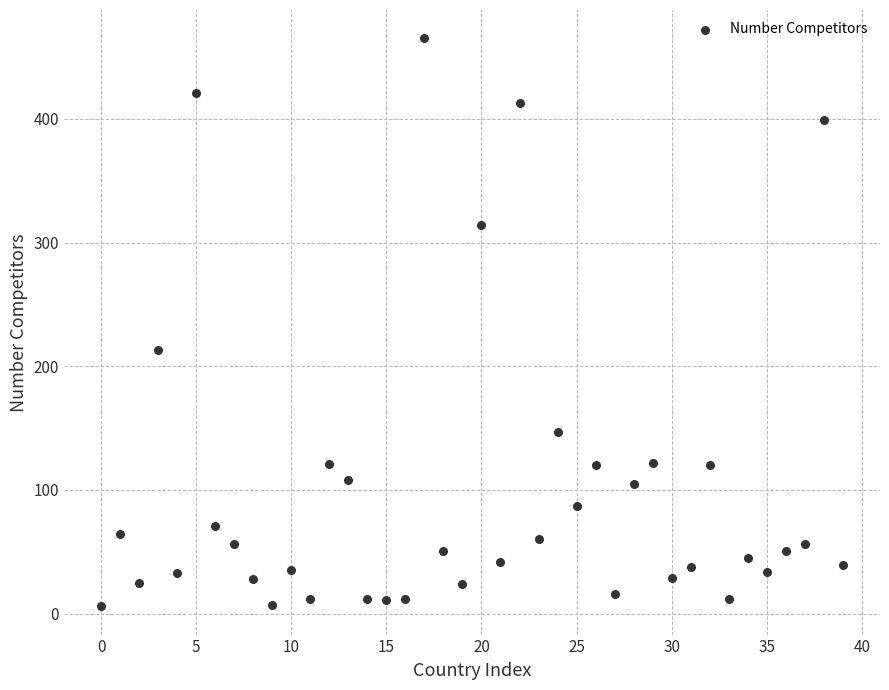

What Y value in the scatter plot is closest to 235?

213